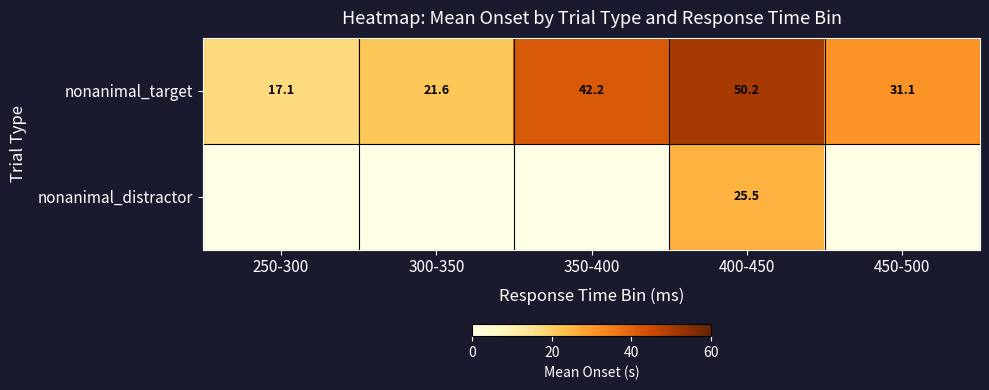

What is the sum of the nonanimal_target values at 250-300 and 400-450?

67.3